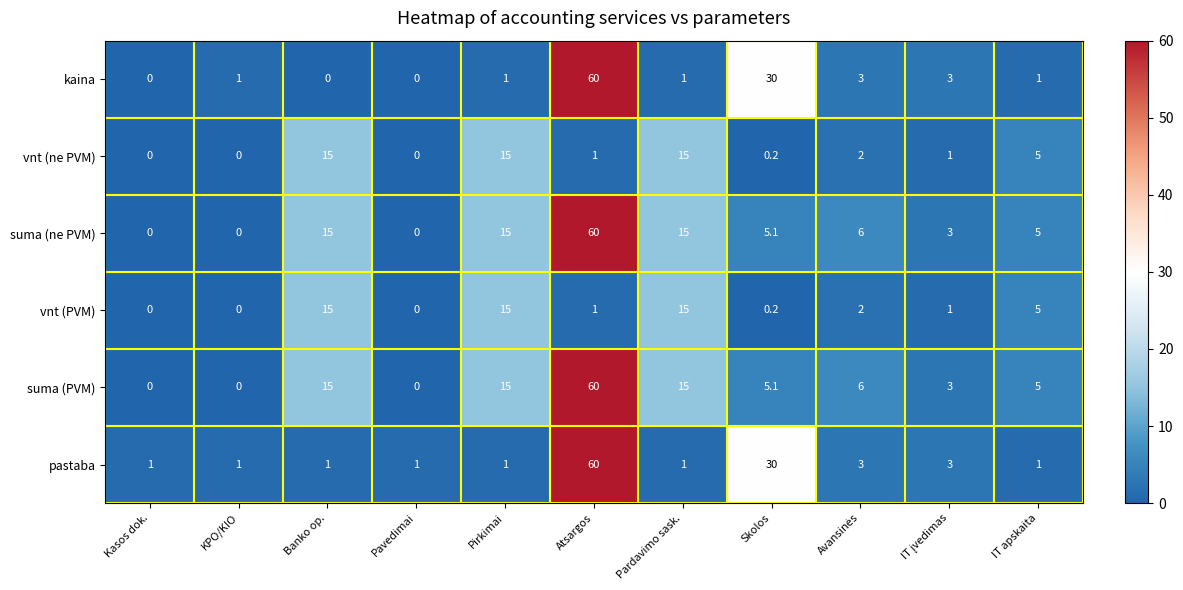

What is the spread (max minus min) of values at Pavedimai?

1.0